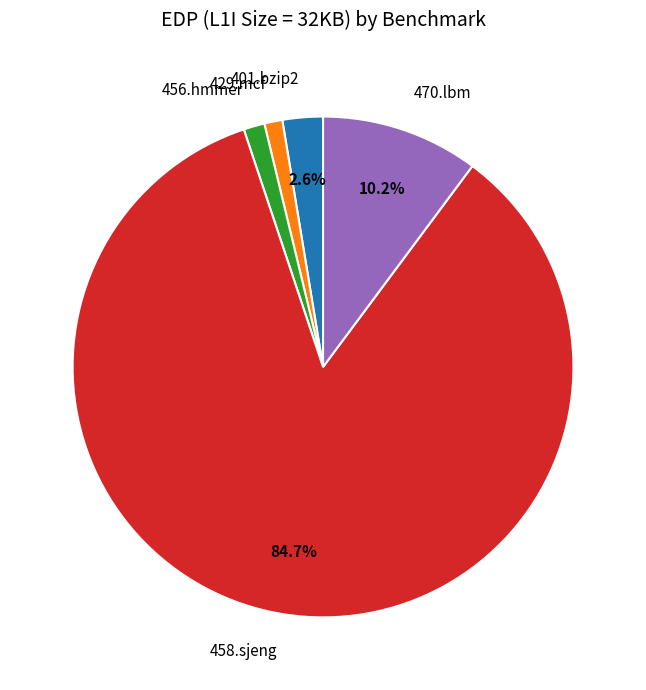

To the nearest percent, what percentage of the pie is 458.sjeng?

85%